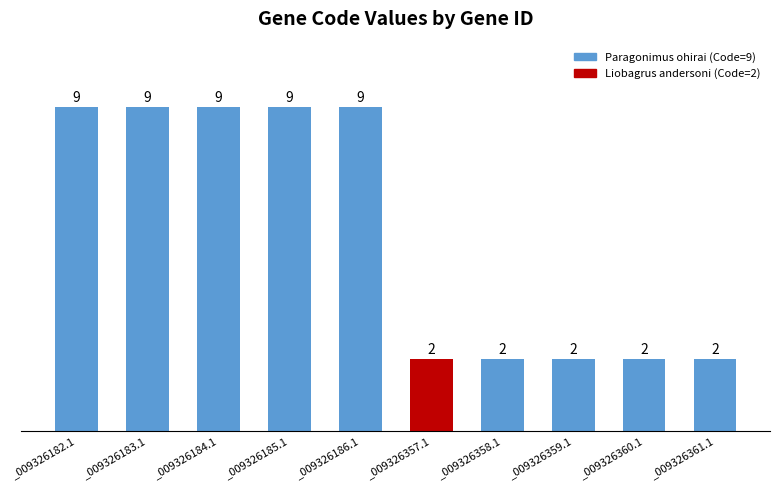

Count the values in the range 2 to 9.

10